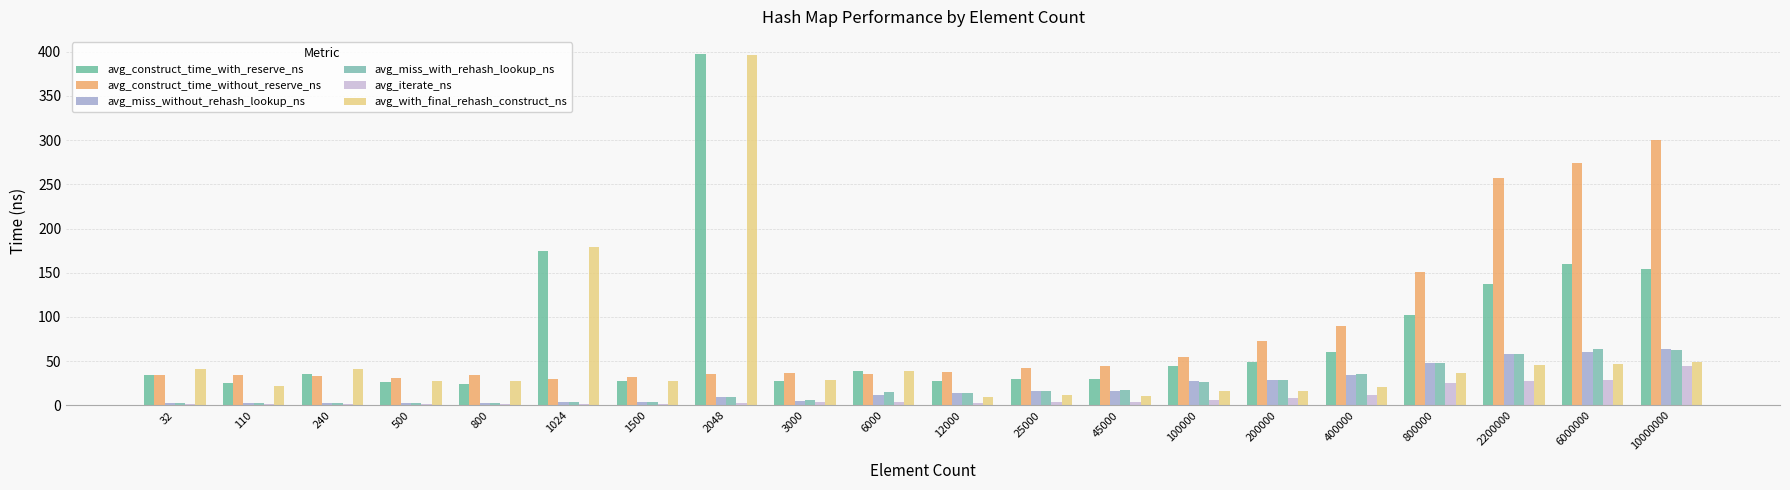

At which category is the sum across all series the highest?

2048